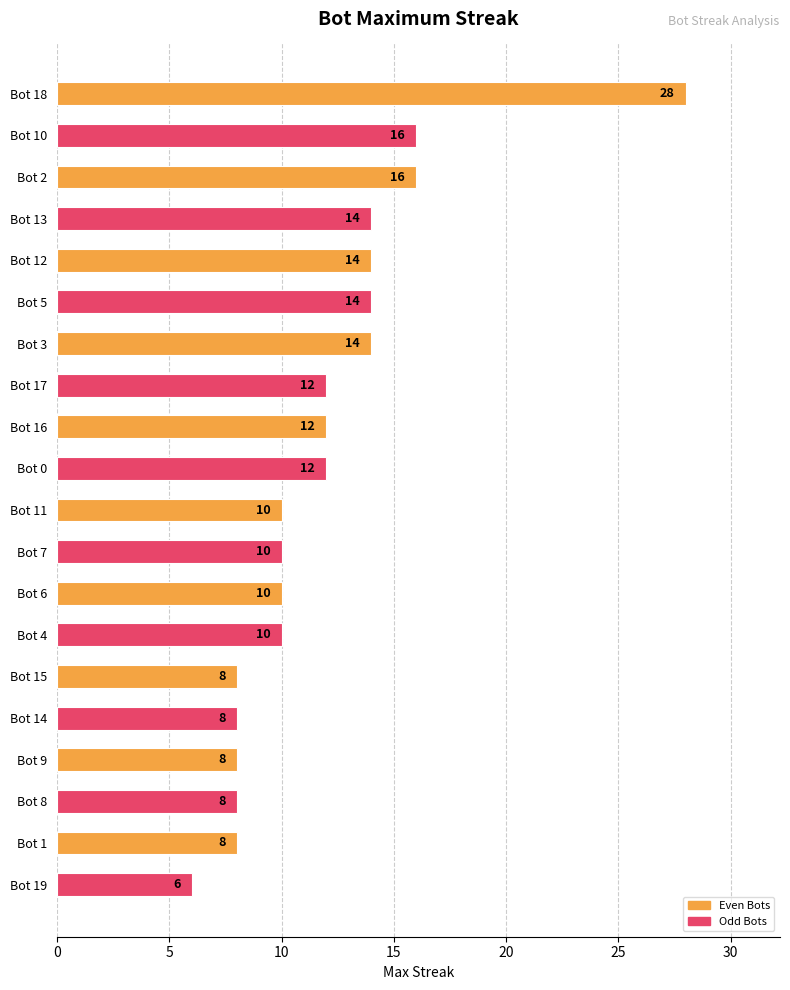

What is the approximate value at Bot 17, to the nearest 10?

10